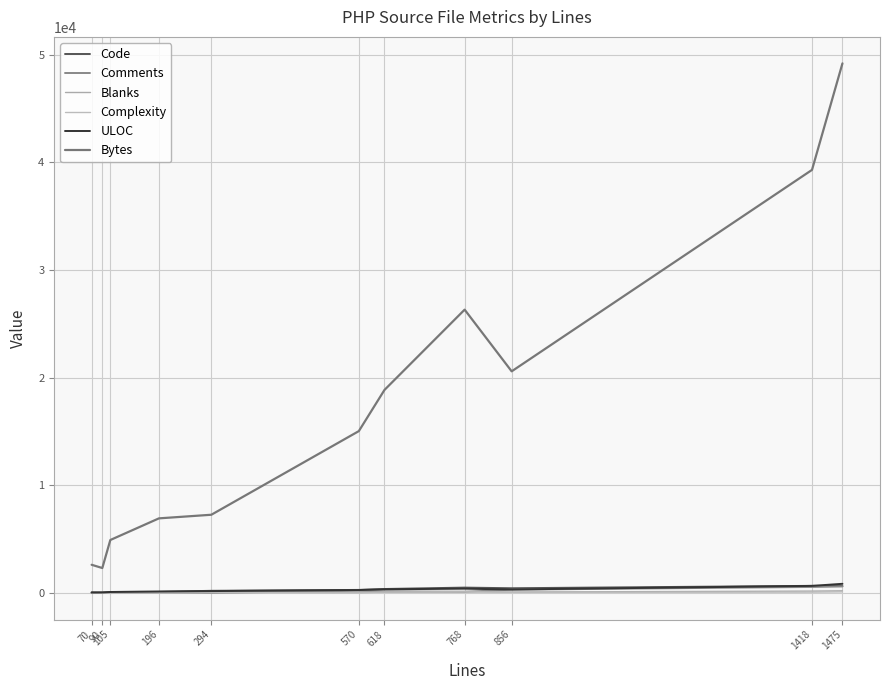

True or false: Blanks has a value of 67 at 570.

True